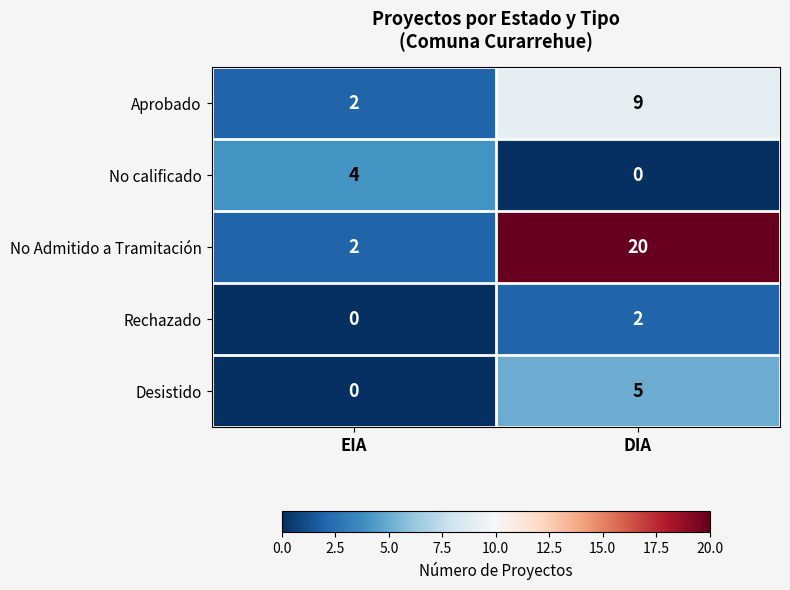

Count the number of categories in the chart.

2